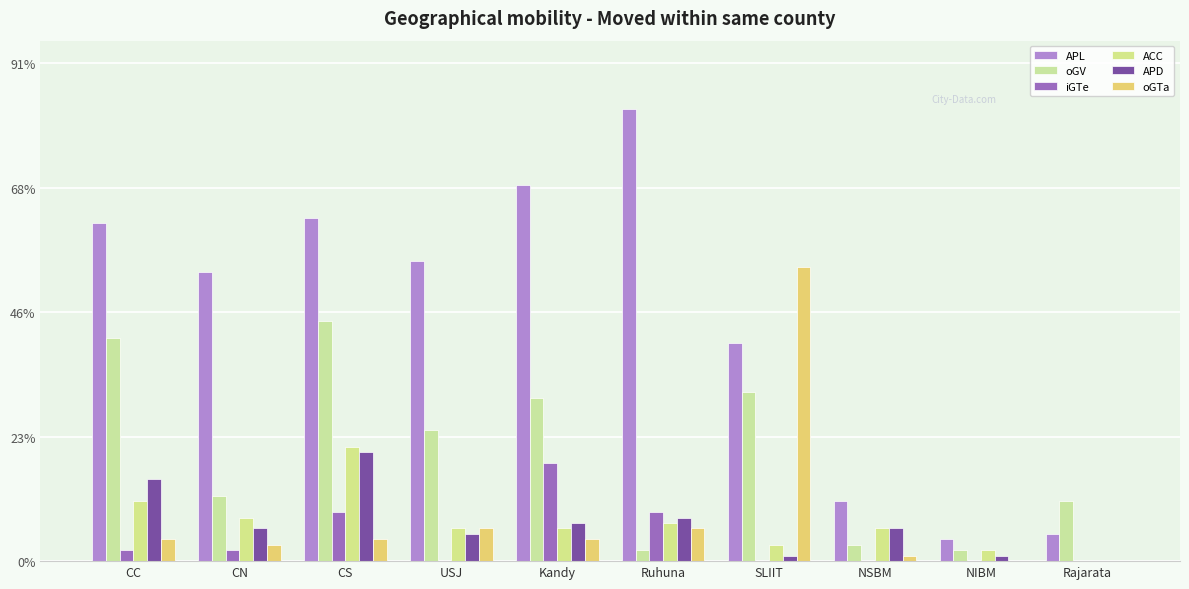

Reading left to right, transcribe all the data shown in this chart.

APL: CC=62	CN=53	CS=63	USJ=55	Kandy=69	Ruhuna=83	SLIIT=40	NSBM=11	NIBM=4	Rajarata=5
oGV: CC=41	CN=12	CS=44	USJ=24	Kandy=30	Ruhuna=2	SLIIT=31	NSBM=3	NIBM=2	Rajarata=11
iGTe: CC=2	CN=2	CS=9	USJ=0	Kandy=18	Ruhuna=9	SLIIT=0	NSBM=0	NIBM=0	Rajarata=0
ACC: CC=11	CN=8	CS=21	USJ=6	Kandy=6	Ruhuna=7	SLIIT=3	NSBM=6	NIBM=2	Rajarata=0
APD: CC=15	CN=6	CS=20	USJ=5	Kandy=7	Ruhuna=8	SLIIT=1	NSBM=6	NIBM=1	Rajarata=0
oGTa: CC=4	CN=3	CS=4	USJ=6	Kandy=4	Ruhuna=6	SLIIT=54	NSBM=1	NIBM=0	Rajarata=0